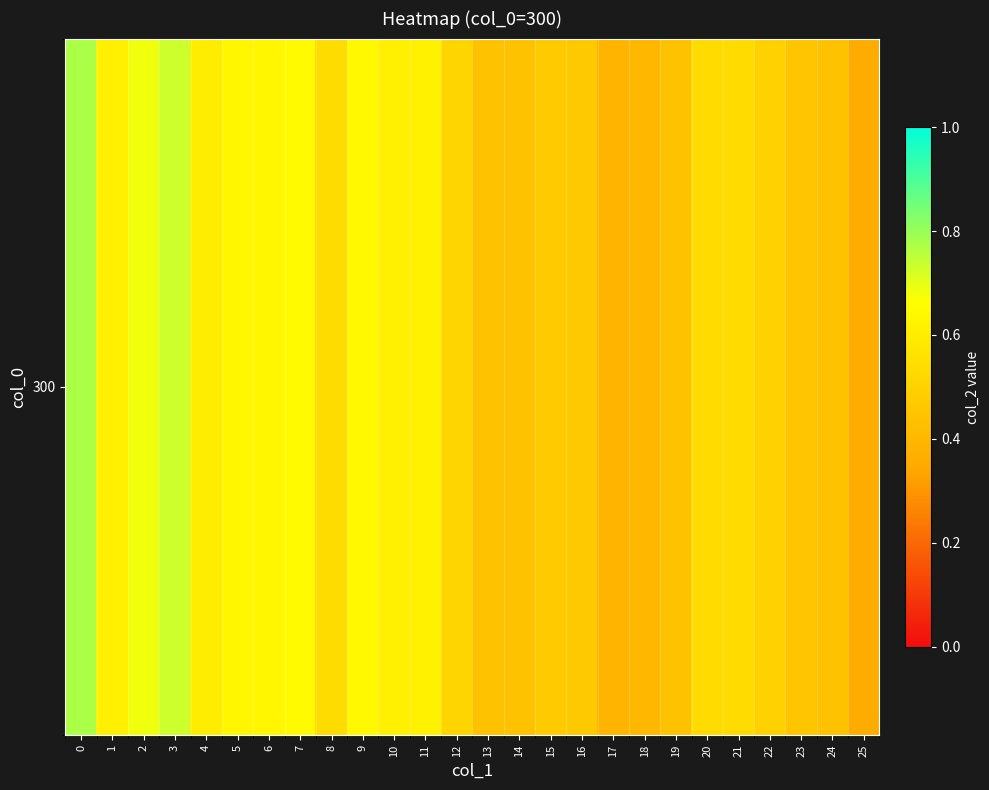

How many series are shown in this chart?

1